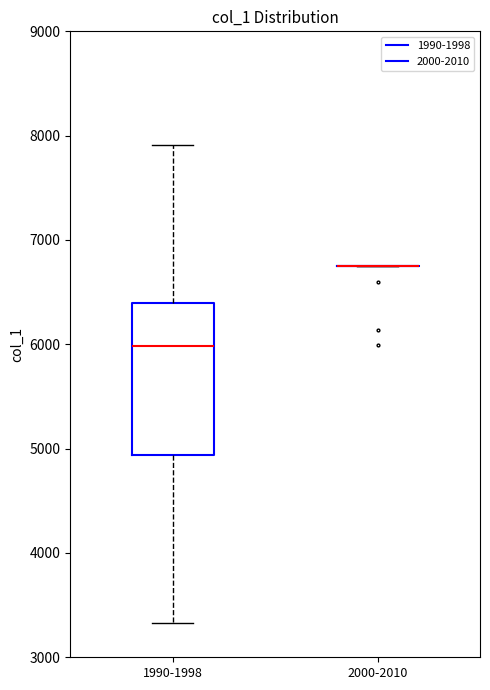

Reading left to right, read every box against the y-axis: the position of its median line, the range the box covers, and the ends of its whiskers. The values are not printed on the chart, so give them approximately, as read against the axis.

1990-1998: median 6000, box 4900 to 6400, whiskers 3300 to 7900
2000-2010: box collapsed to a line at 6700, whiskers 6700 to 6700